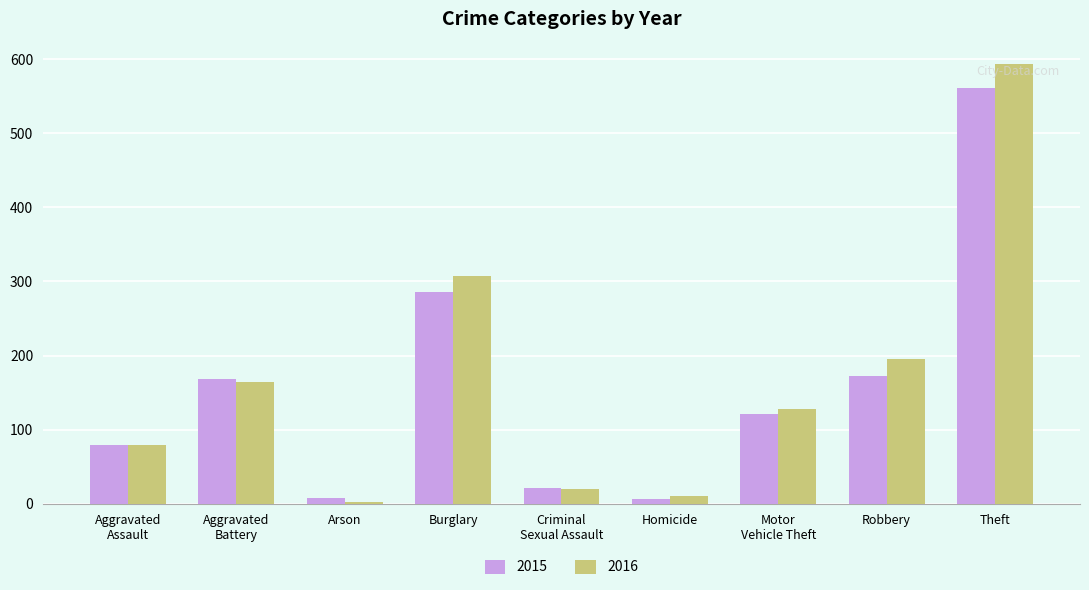

What is the value of the 2016 bar at the 4th from the left?

307